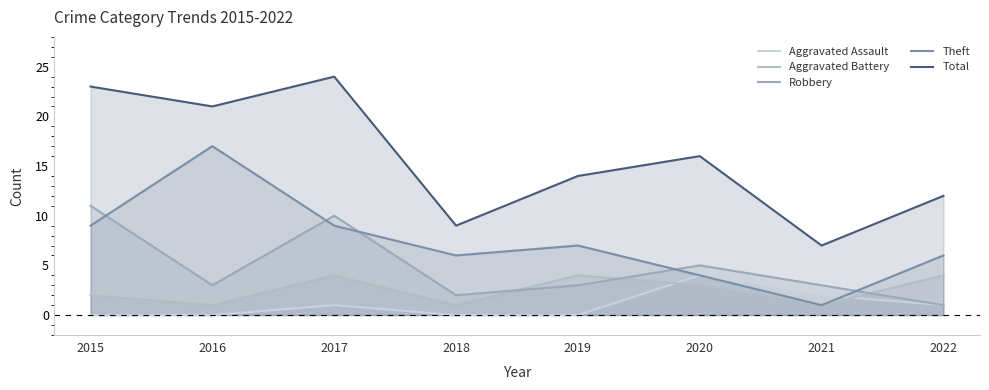

What is the average value of the Robbery series?

5